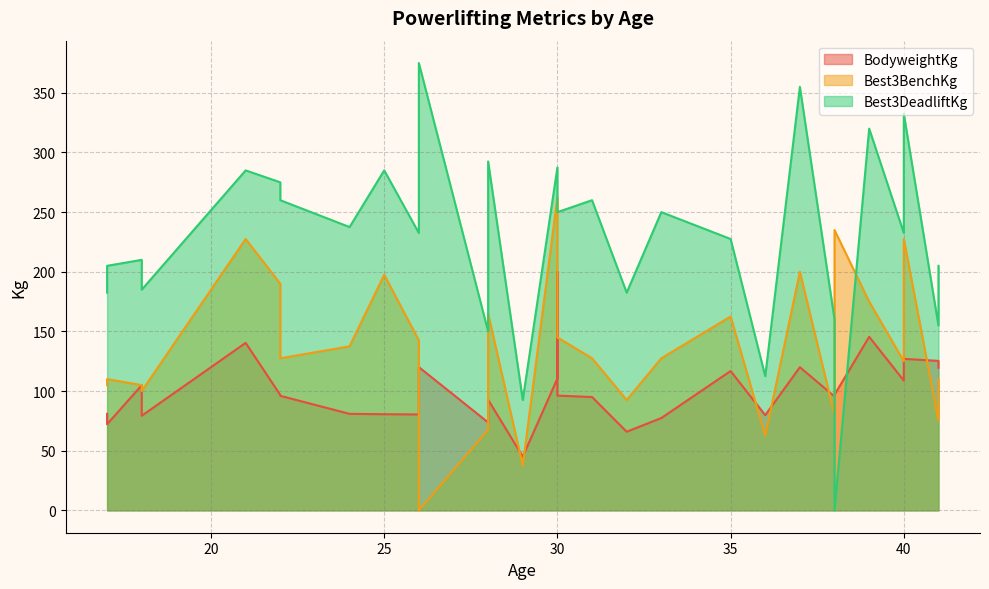

What is the difference between the BodyweightKg values at 22 and 21?

44.4